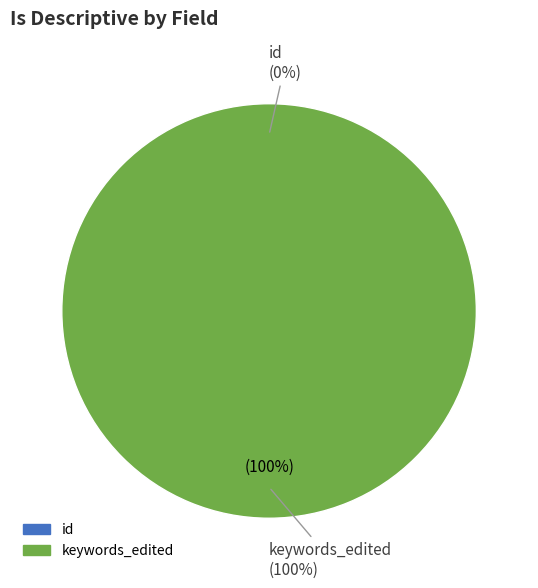

What is the largest slice in the pie chart?

keywords_edited